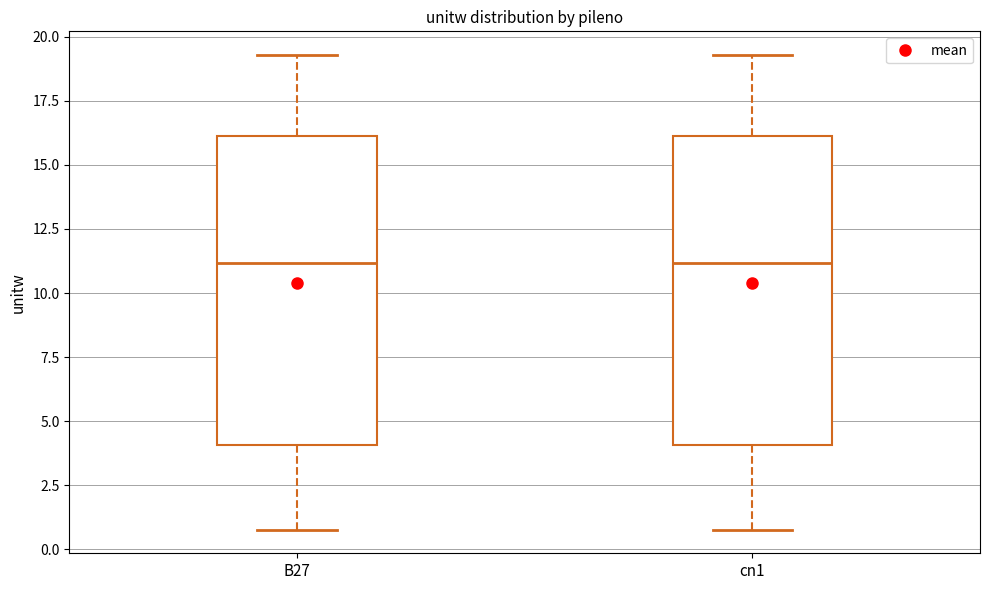

Reading left to right, transcribe this box plot: for each box, give where its median line is, the range the box spans, and where its two whiskers end, as read against the y-axis. The values are not printed on the chart, so give them approximately, as read against the axis.

B27: median 11.0, box 4.0 to 16.0, whiskers 1.0 to 19.5
cn1: median 11.0, box 4.0 to 16.0, whiskers 1.0 to 19.5